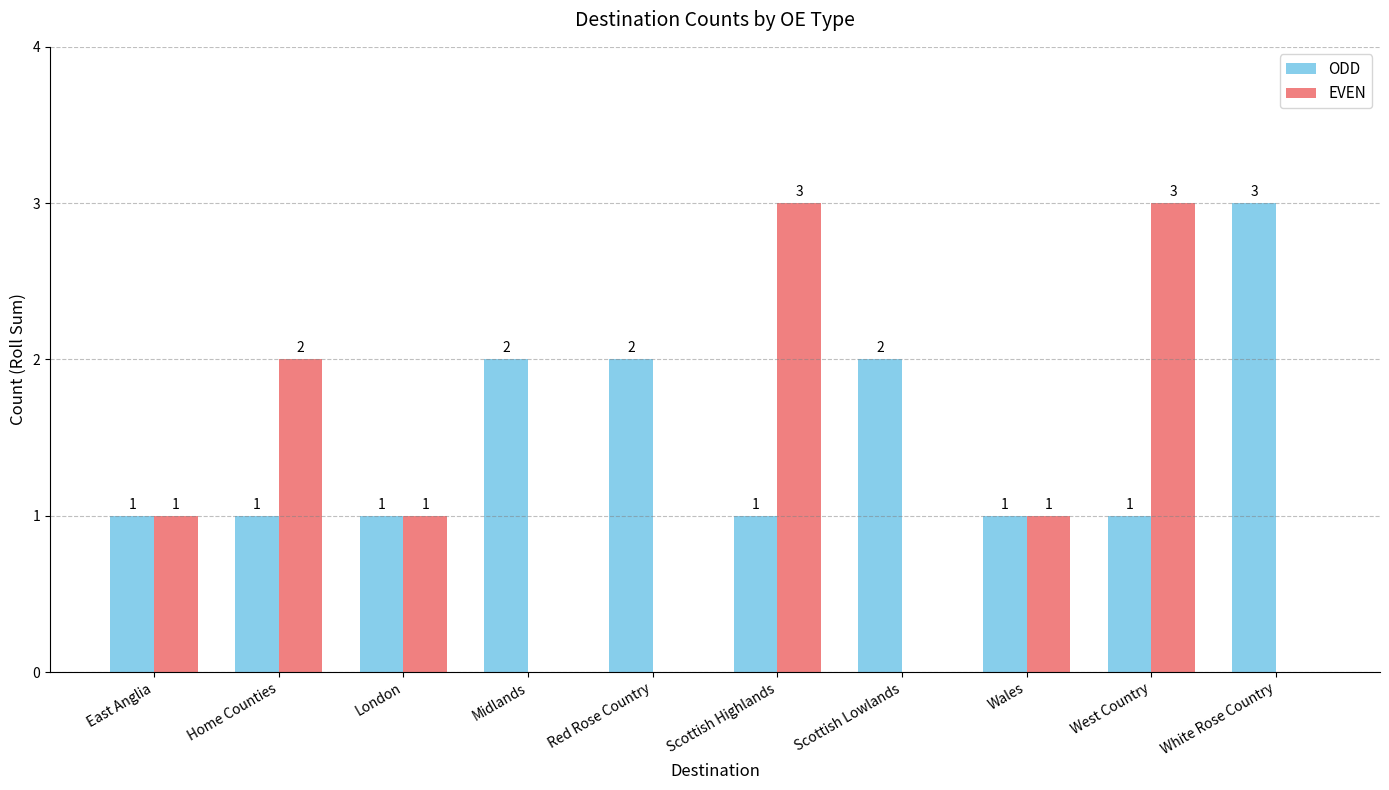

Reading left to right, extract all data points from this chart.

ODD: 1	1	1	2	2	1	2	1	1	3
EVEN: 1	2	1	0	0	3	0	1	3	0